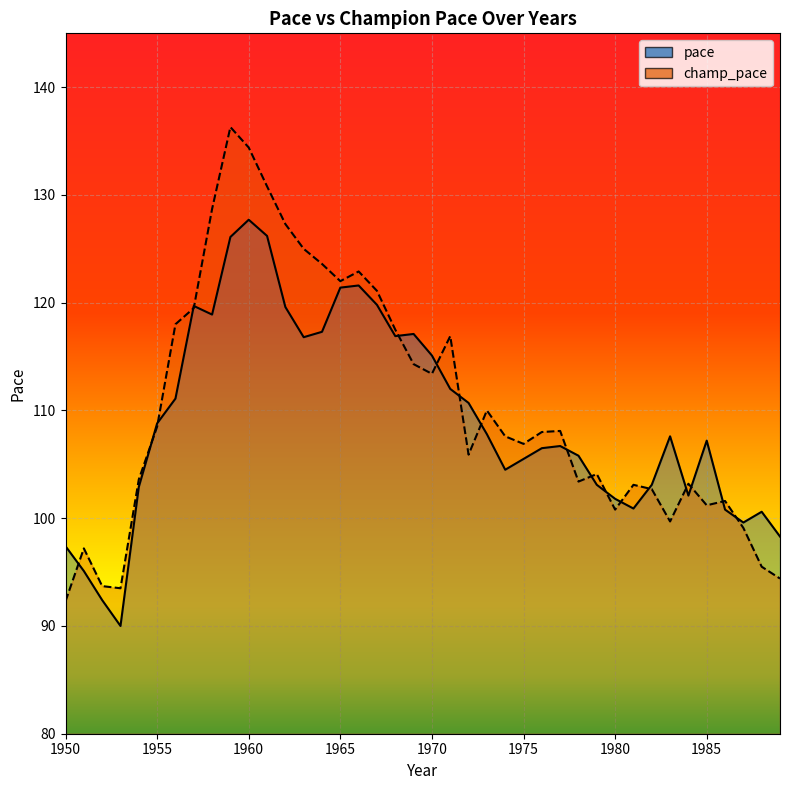

What is the average value of the pace series?

109.2